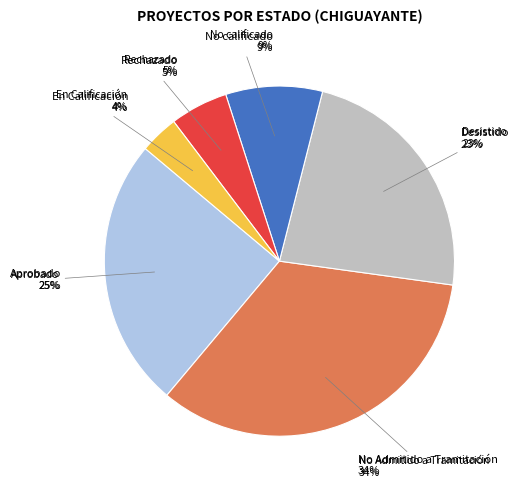

Rank the categories by value from lowest to highest.

En Calificación, Rechazado, No calificado, Desistido, Aprobado, No Admitido a Tramitación